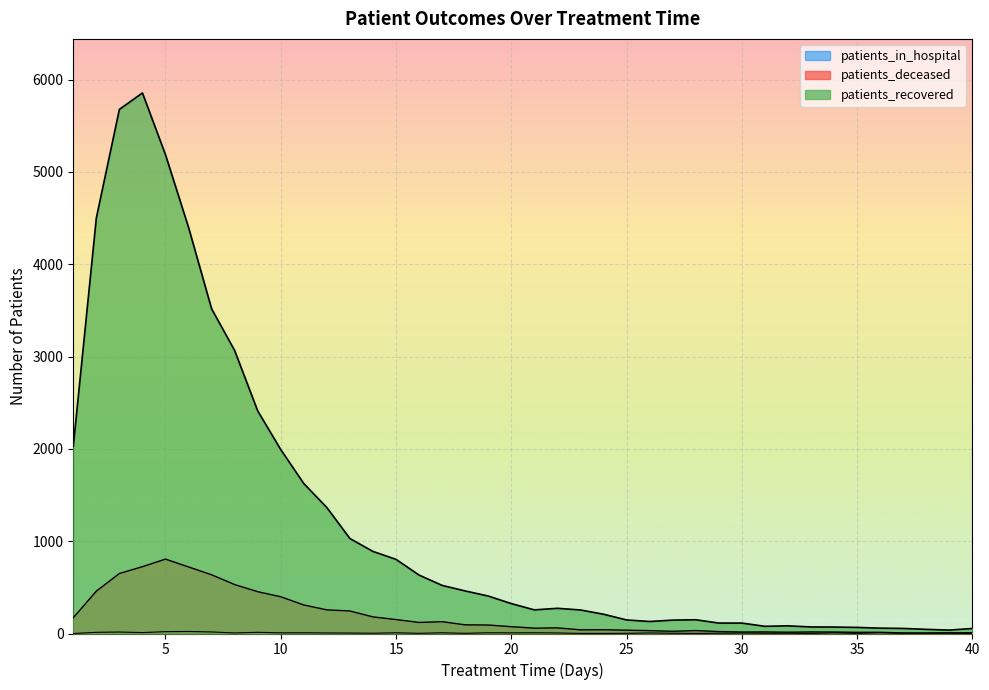

What are all the series names shown in the legend?

patients_recovered, patients_deceased, patients_in_hospital